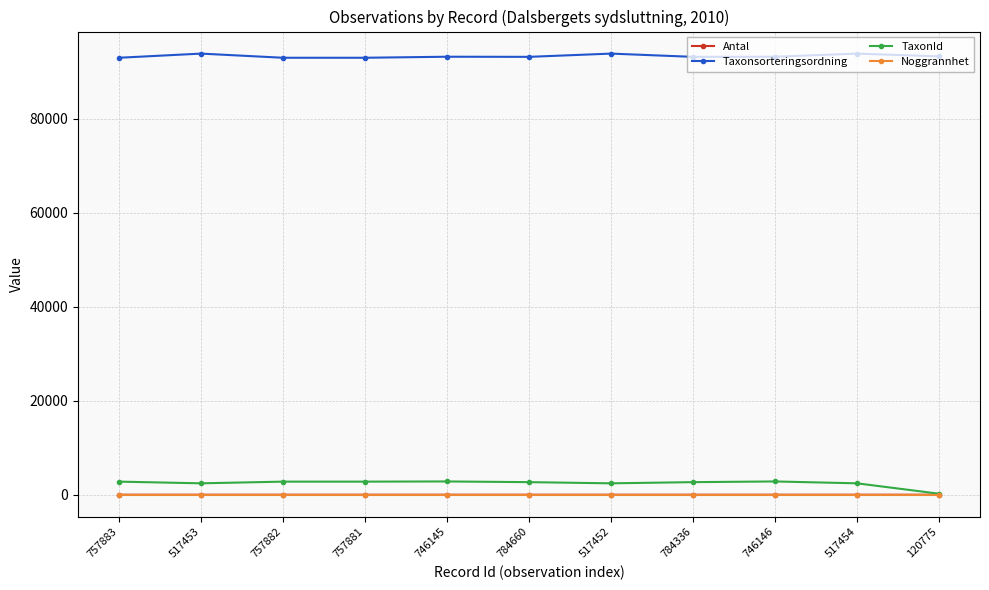

What is the approximate value of Taxonsorteringsordning at 784660, to the nearest 100?

93100